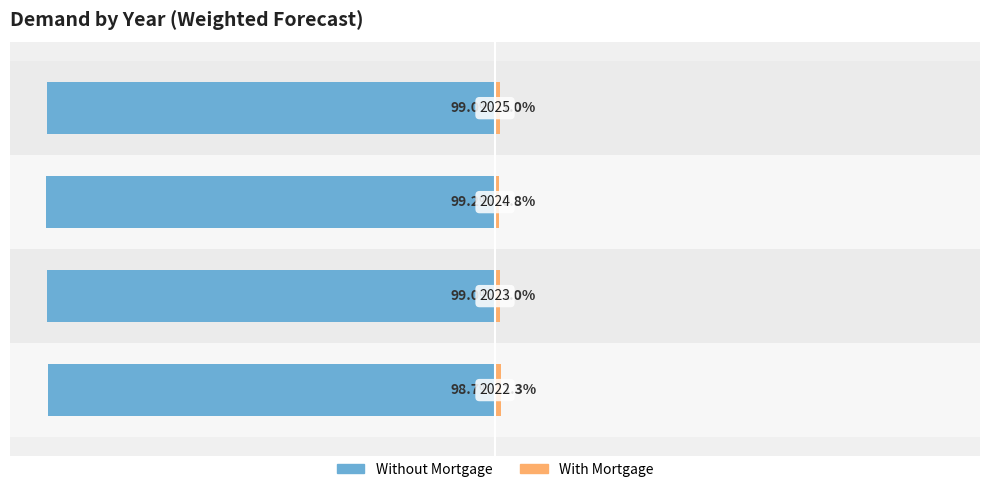

The value of With Mortgage at −50 is 0.5. True or false?

False